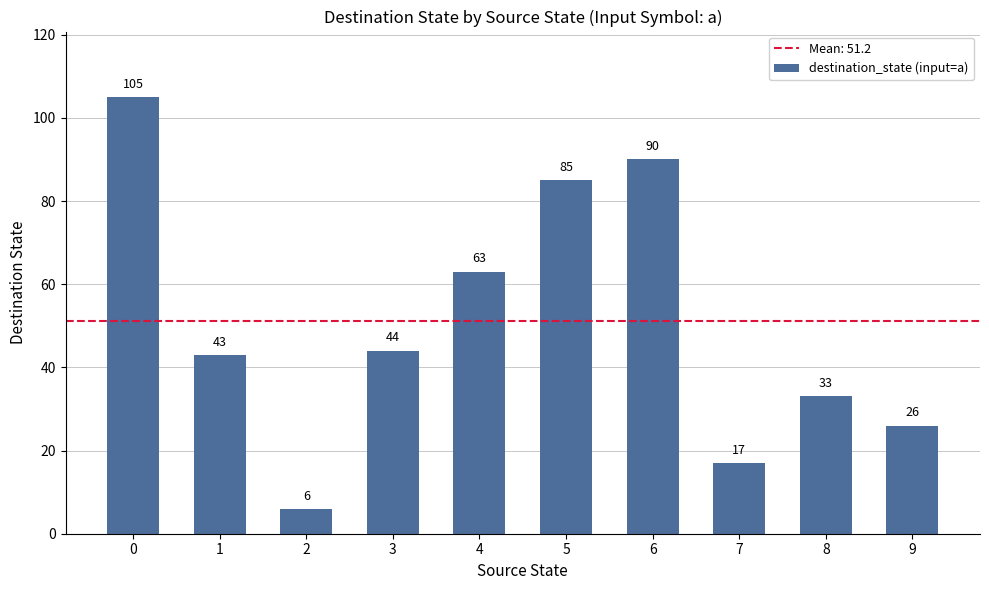

Reading left to right, what are all the values shown in this chart?

105	43	6	44	63	85	90	17	33	26